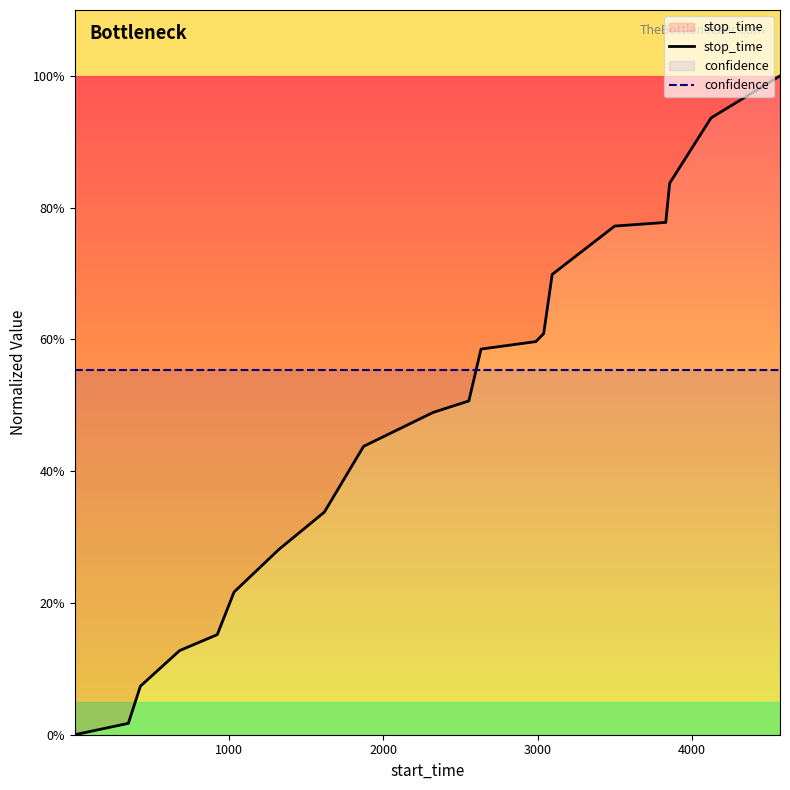

How many lines are shown in the chart?

2